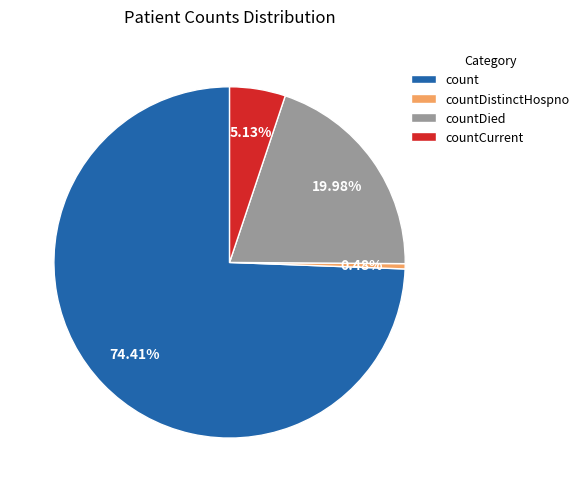

Which category has the biggest portion of the pie?

count